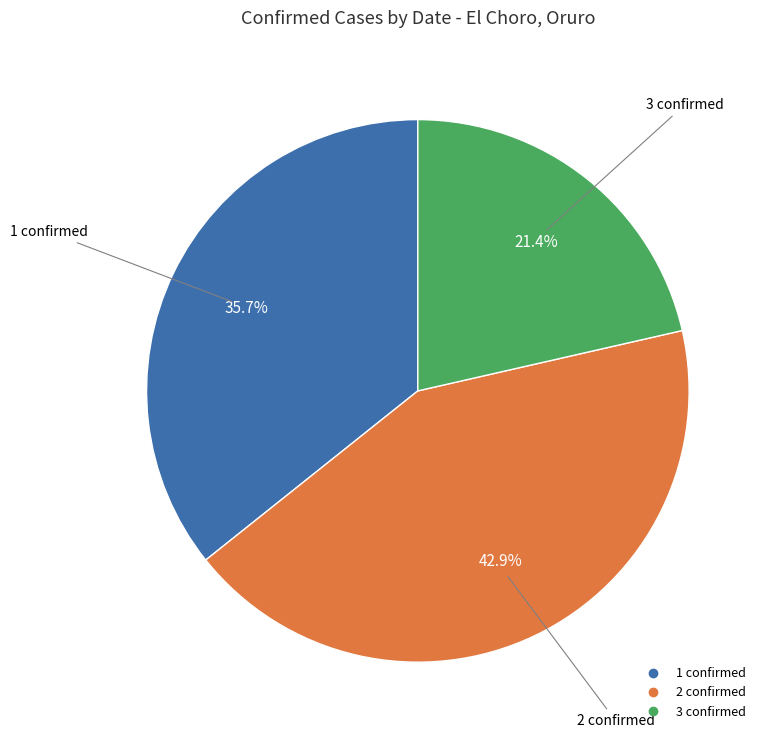

Is there a majority slice in this chart?

No